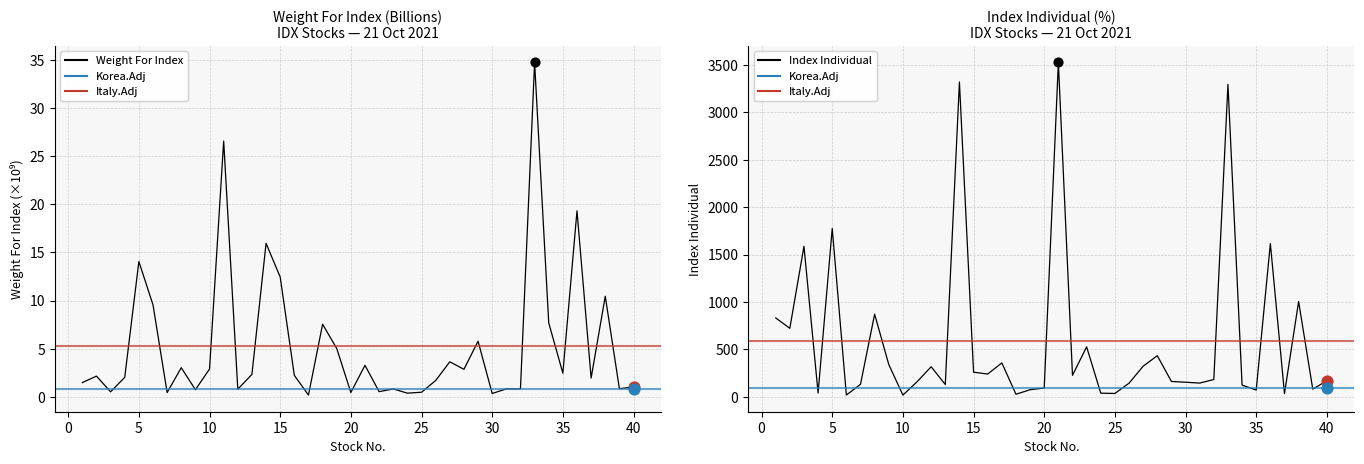

Which series contains the highest Y value?

Index Individual